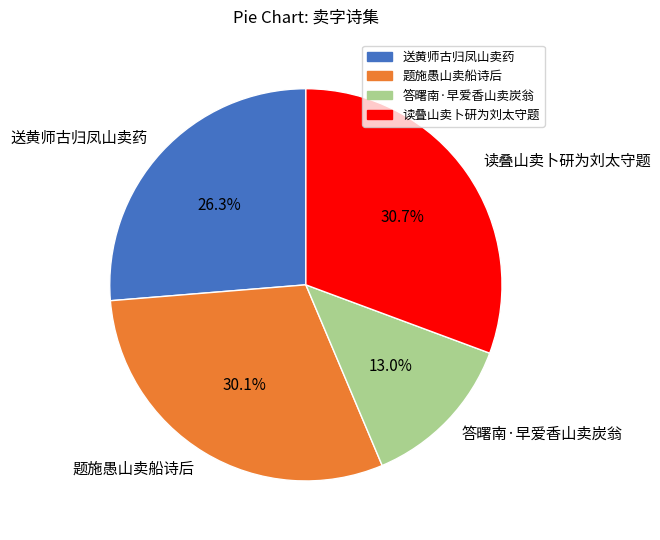

Do 读叠山卖卜研为刘太守题 and 题施愚山卖船诗后 together represent more than half of the pie?

Yes